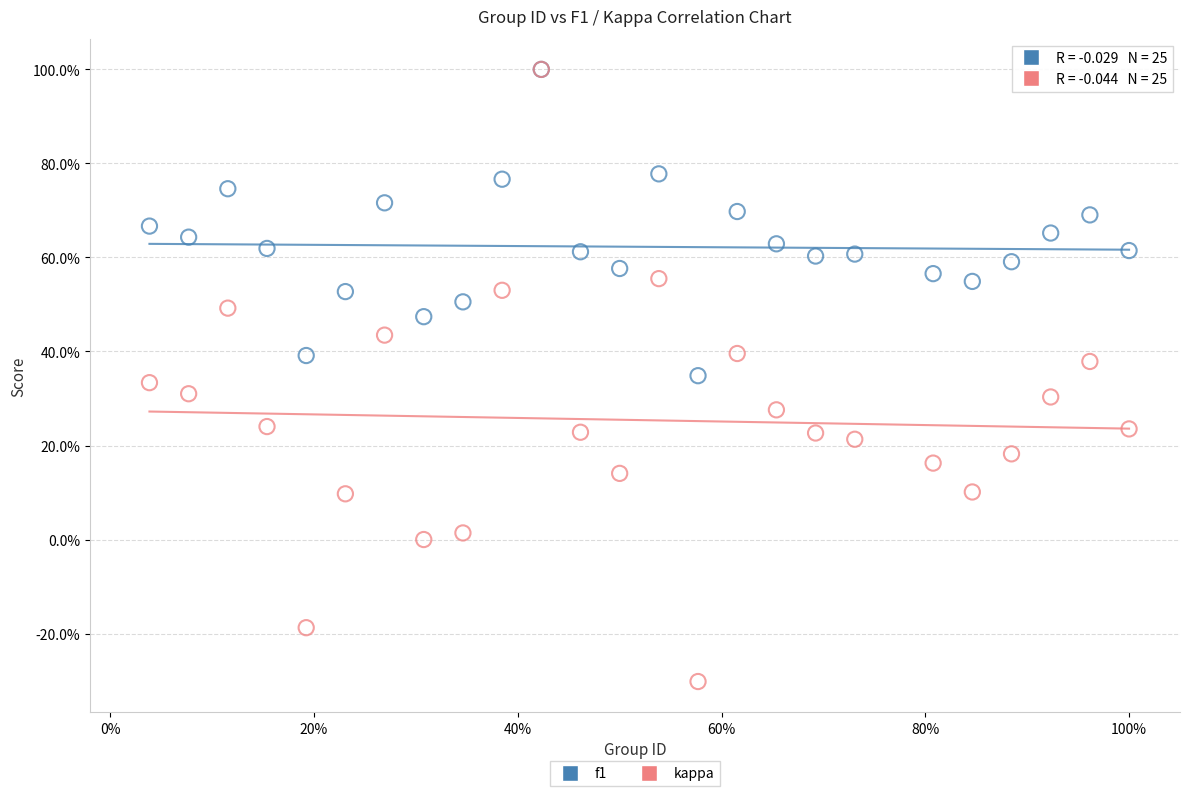

What are all the series names shown in the legend?

f1, kappa